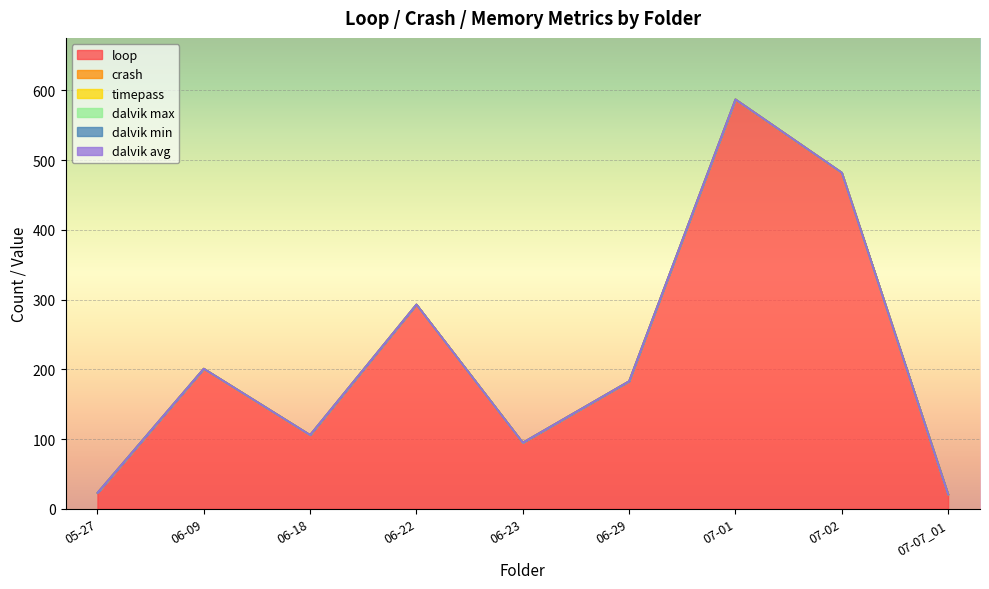

Is it true that dalvik max equals 0 at 06-18?

True